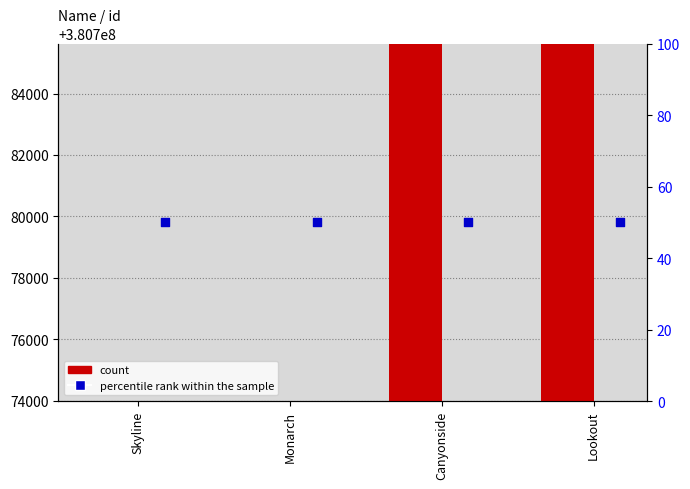

What are all the series names shown in the legend?

count, percentile rank within the sample